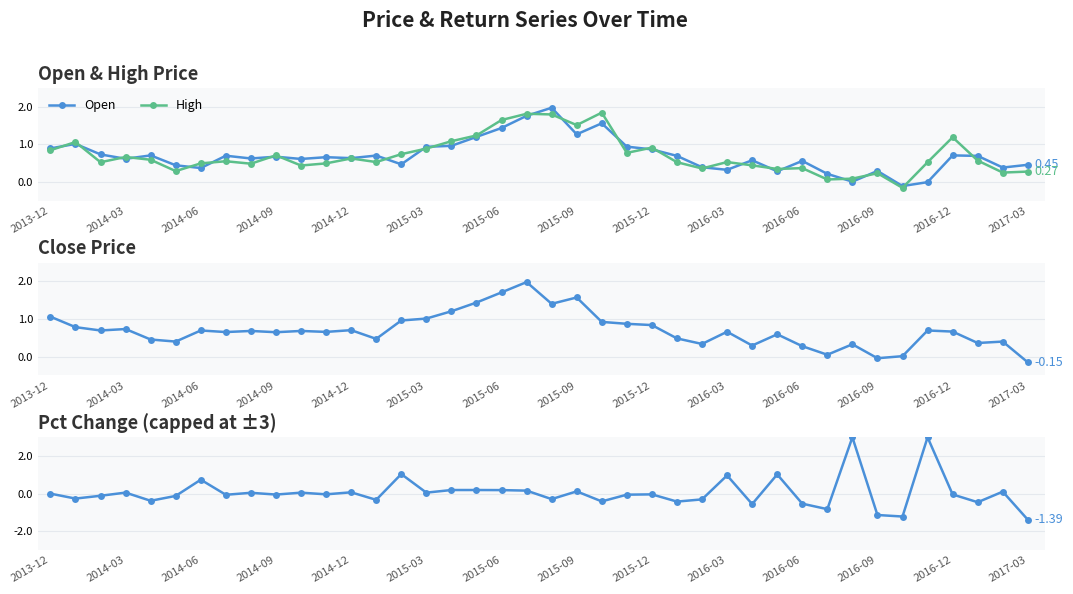

True or false: Open has more than 2 points higher than both neighbors.

True